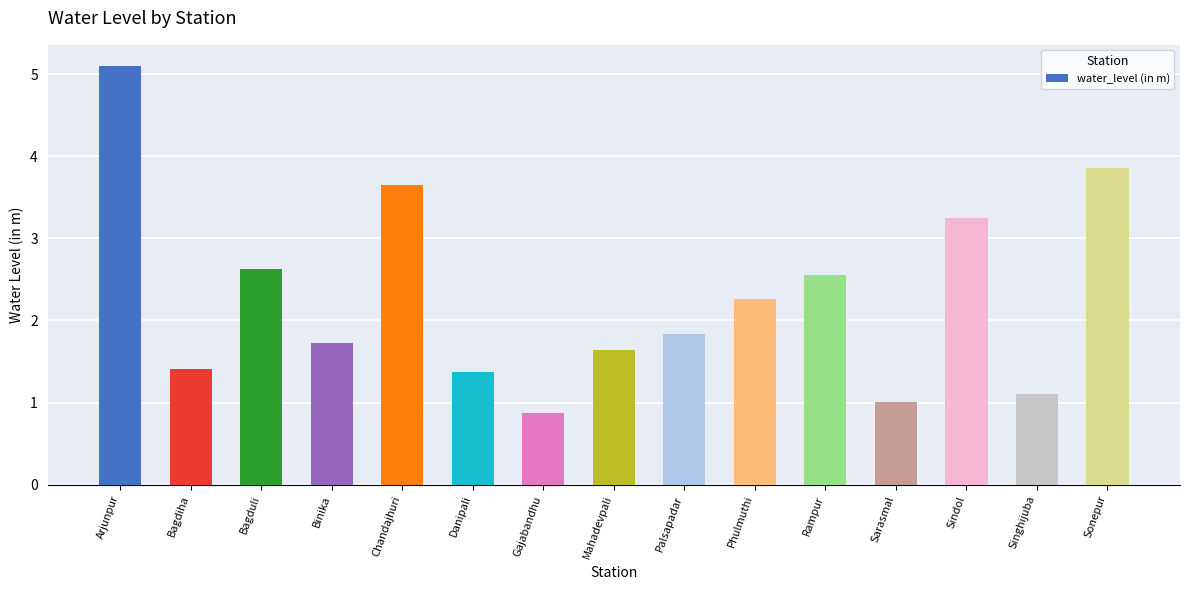

How many data points does each series have?

15